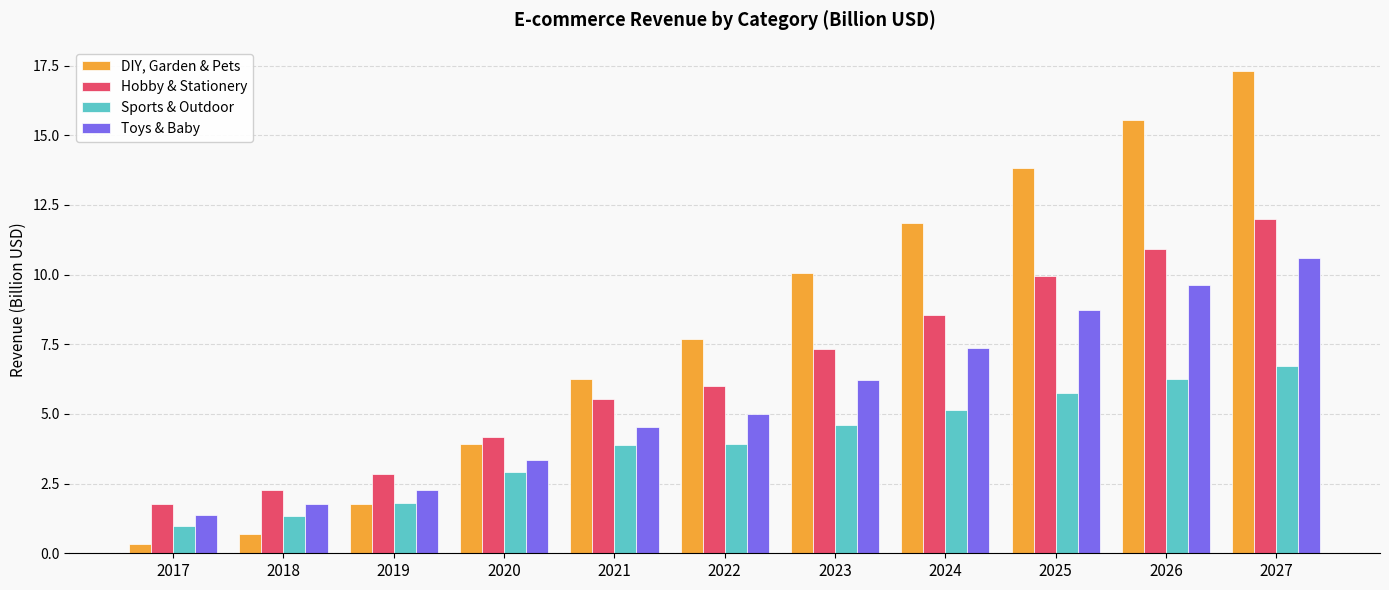

What is the difference between the Hobby & Stationery values at 2022 and 2018?

3.7